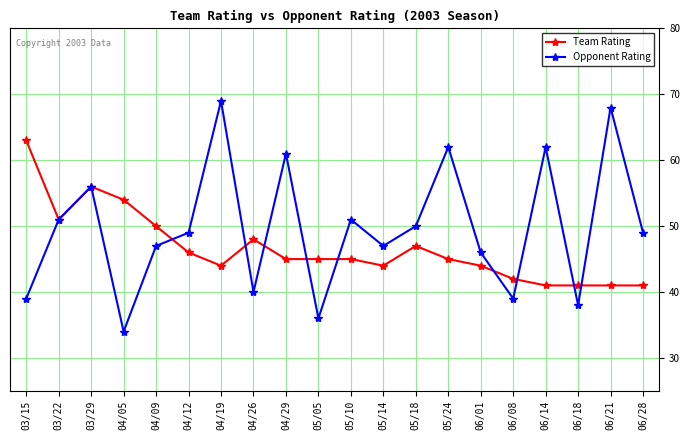

What is the difference between the Team Rating values at 04/19 and 06/14?

3